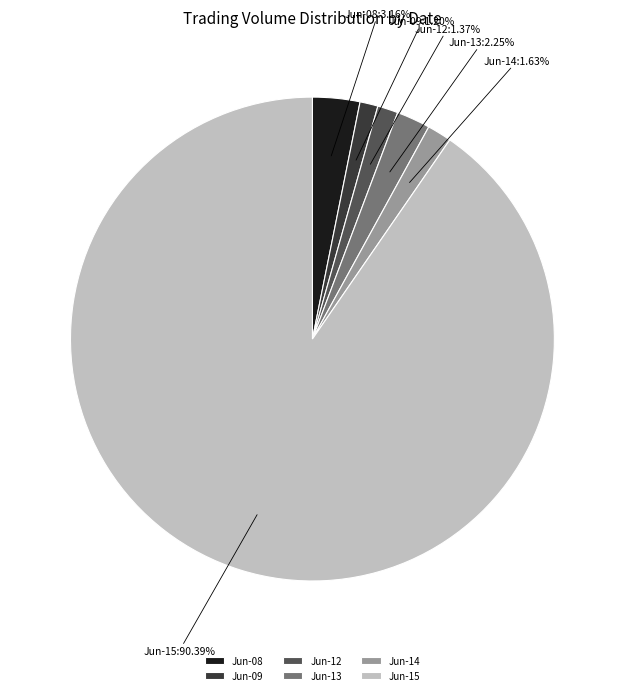

Is the sum of Jun-08 and Jun-15 greater than half?

Yes